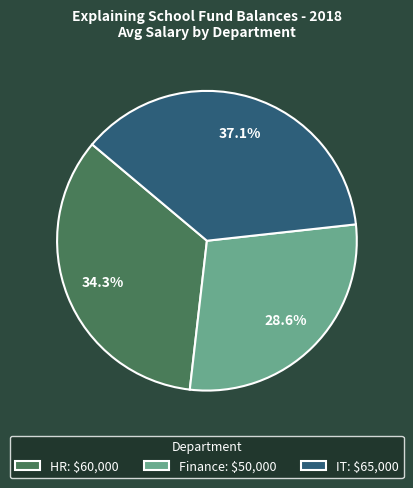

What is the total percentage of HR and IT?

71.4%